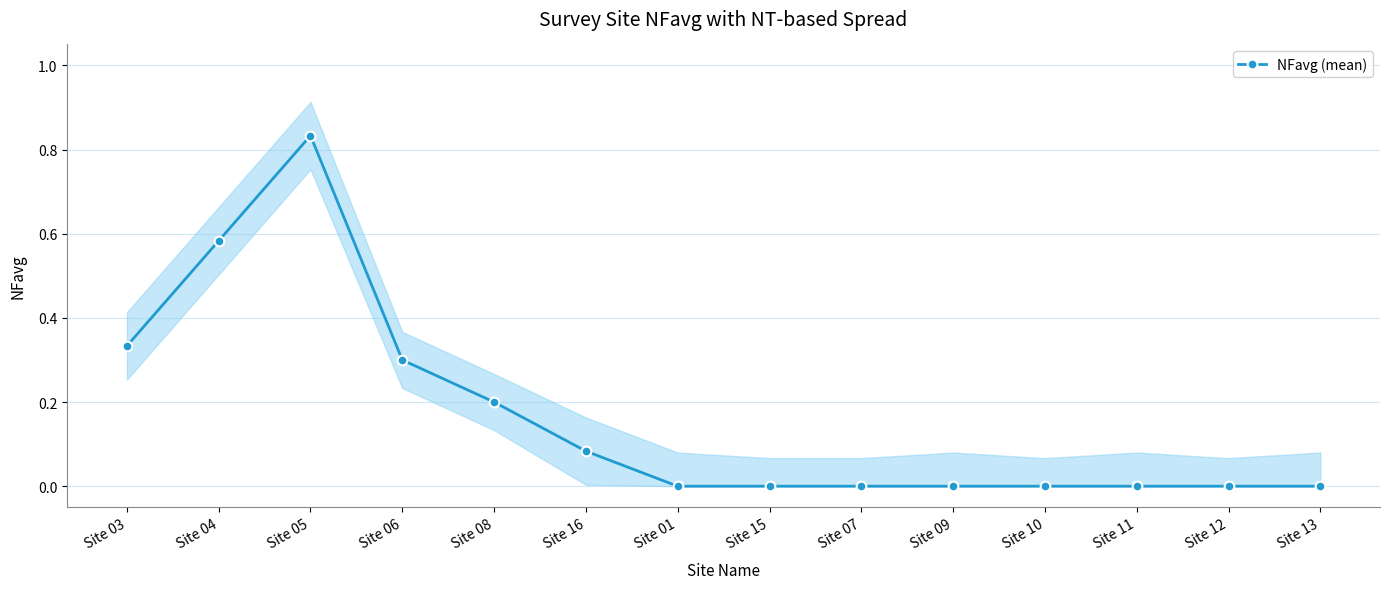

Rank the categories by value from lowest to highest.

Site 01, Site 15, Site 07, Site 09, Site 10, Site 11, Site 12, Site 13, Site 16, Site 08, Site 06, Site 03, Site 04, Site 05